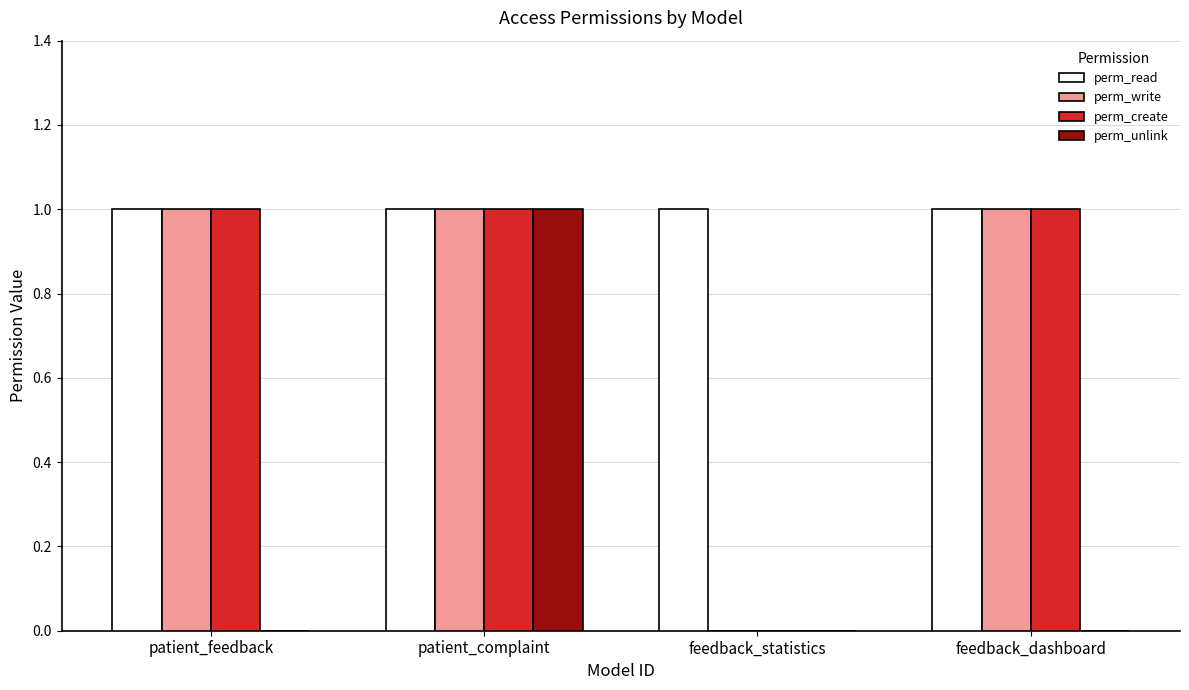

At which category is the sum across all series the highest?

patient_complaint